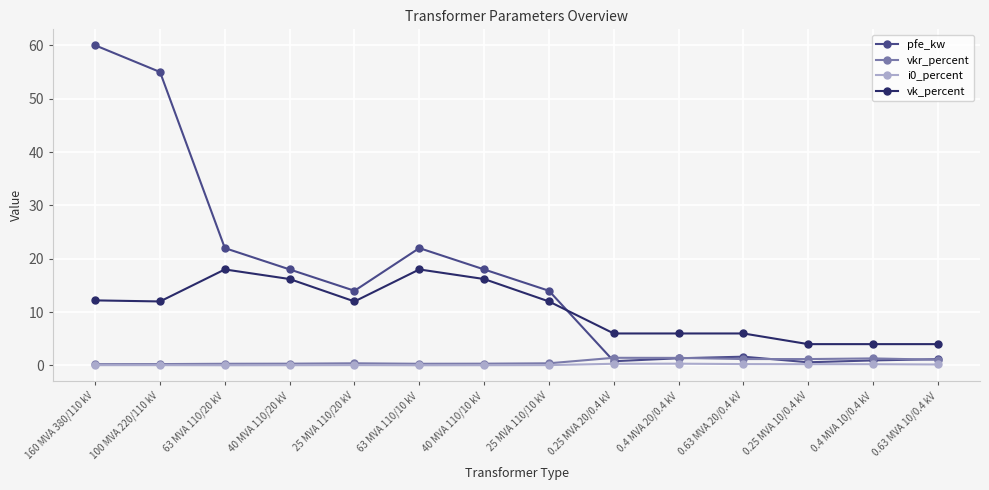

What is the sum of all vkr_percent values?

10.3